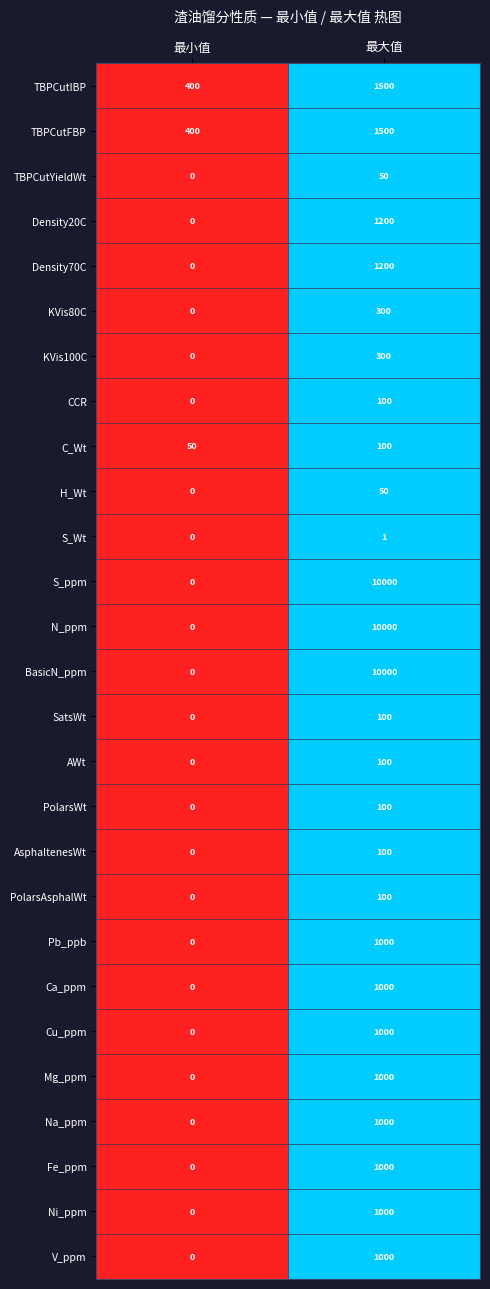

Which category has the highest value across all series?

最大值